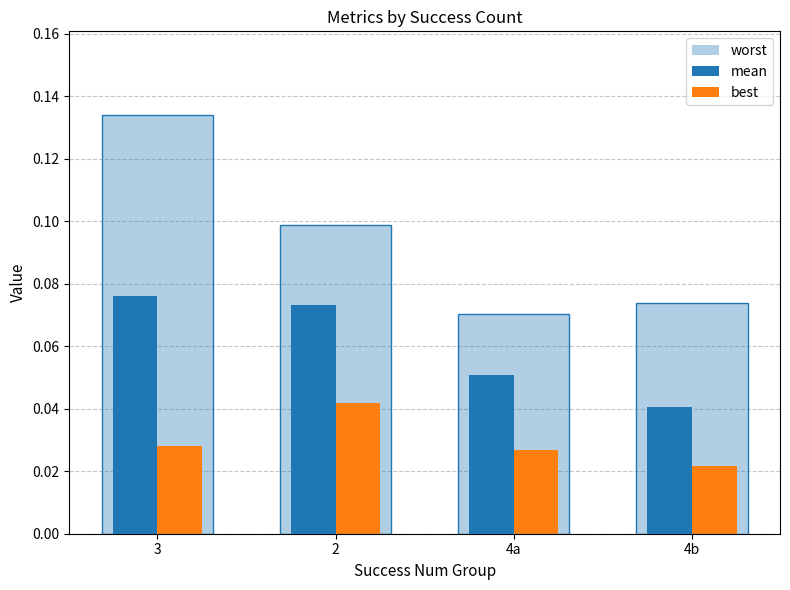

Which series has the largest range (max minus min)?

worst